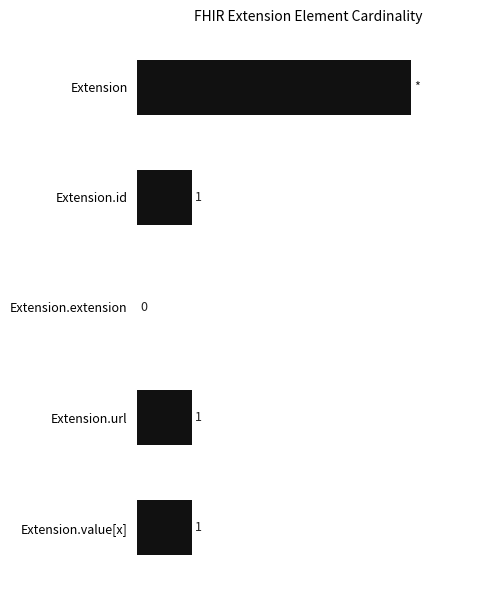

Which label corresponds to the largest value in the chart?

Extension